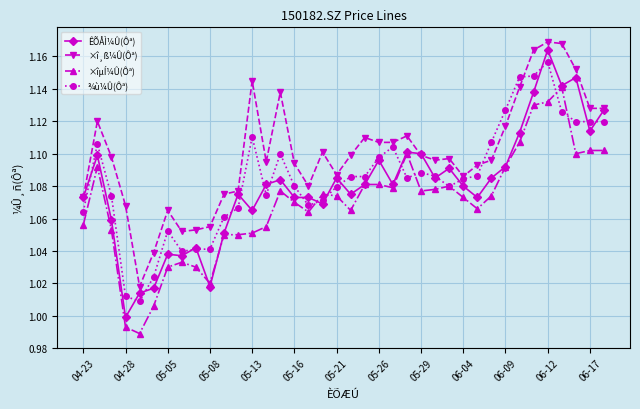

True or false: ×î¸ß¼Û(Ôª) and ×îµÍ¼Û(Ôª) cross at least once.

False